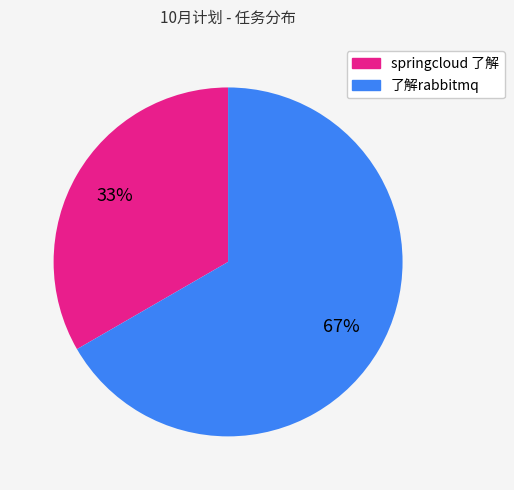

What is the ratio of the value at 了解rabbitmq to the value at springcloud 了解?

2.0